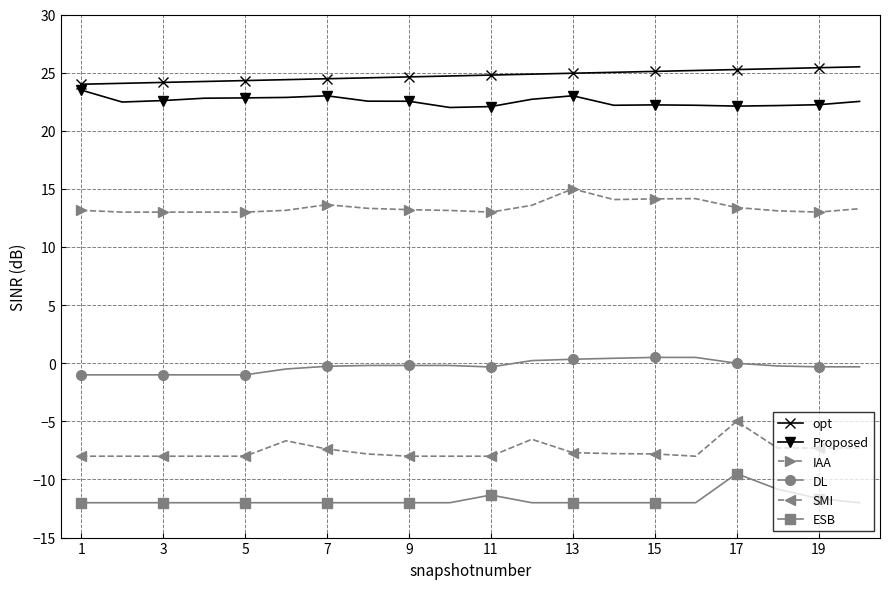

What is the difference between the second highest and second lowest values in the Proposed series?

0.9